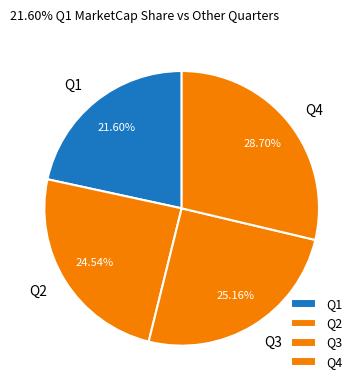

Is there any slice that represents more than half of the pie?

No